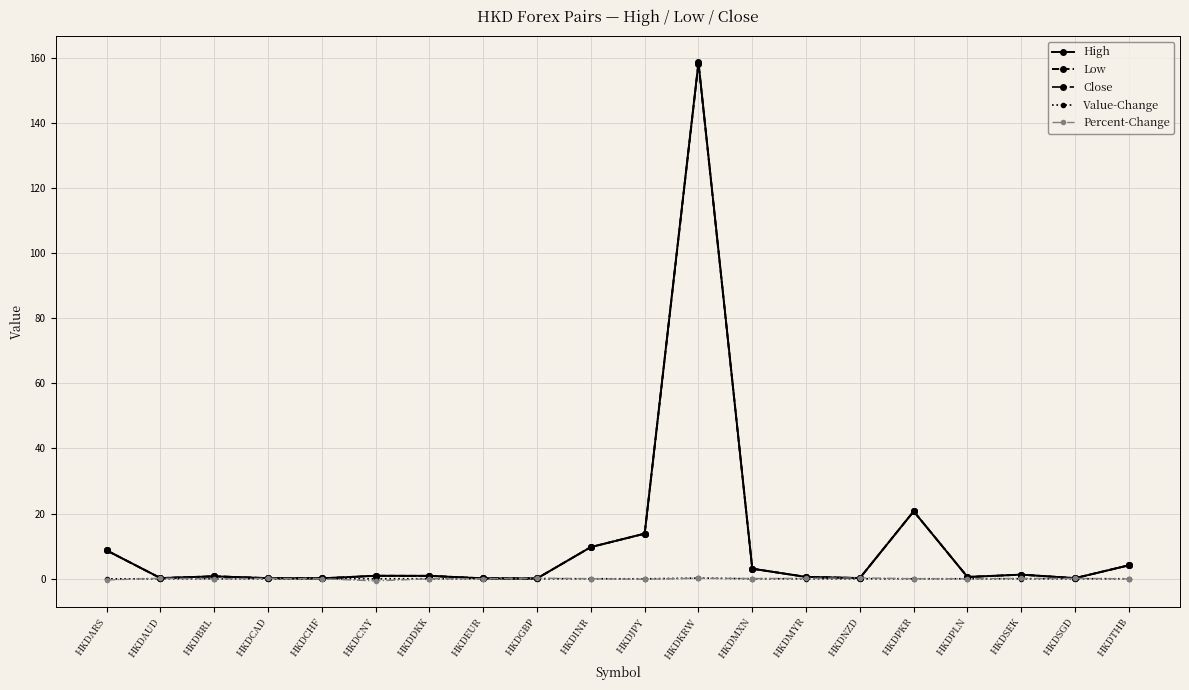

True or false: Percent-Change has more than 2 points higher than both neighbors.

True